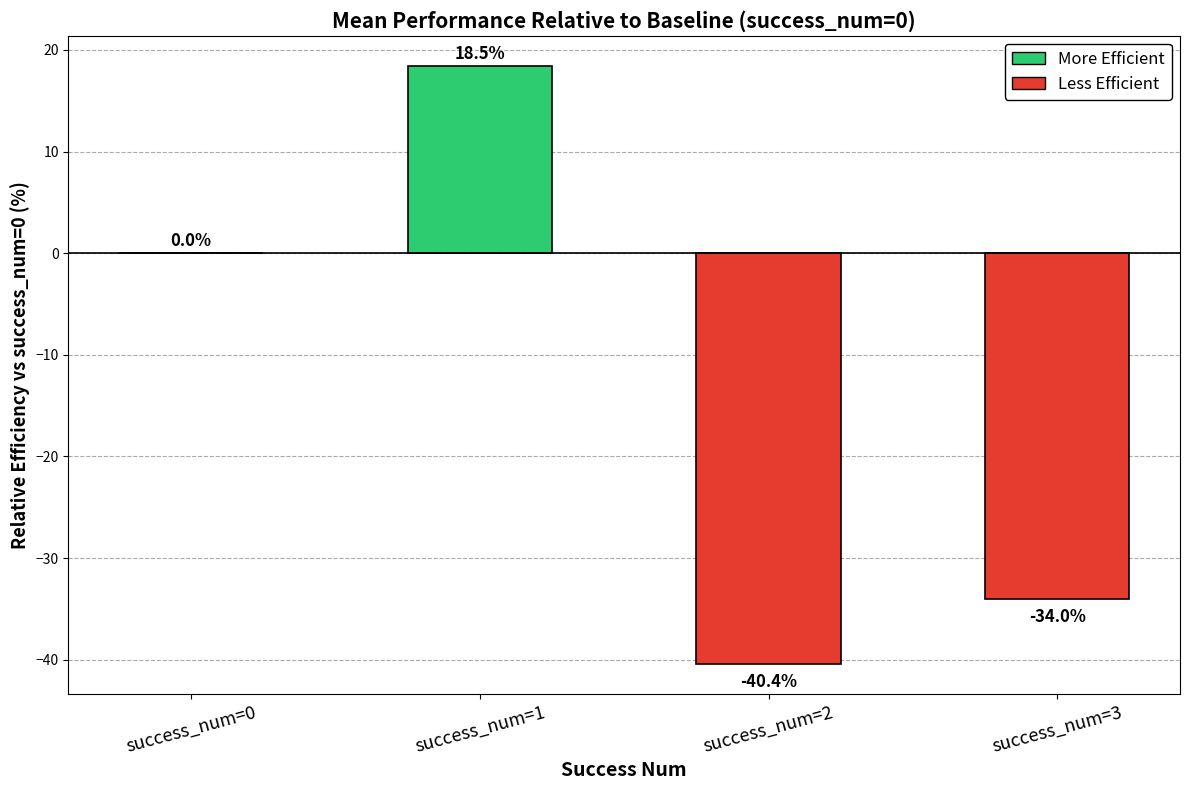

Where is the data nearest to the value -10?

success_num=0